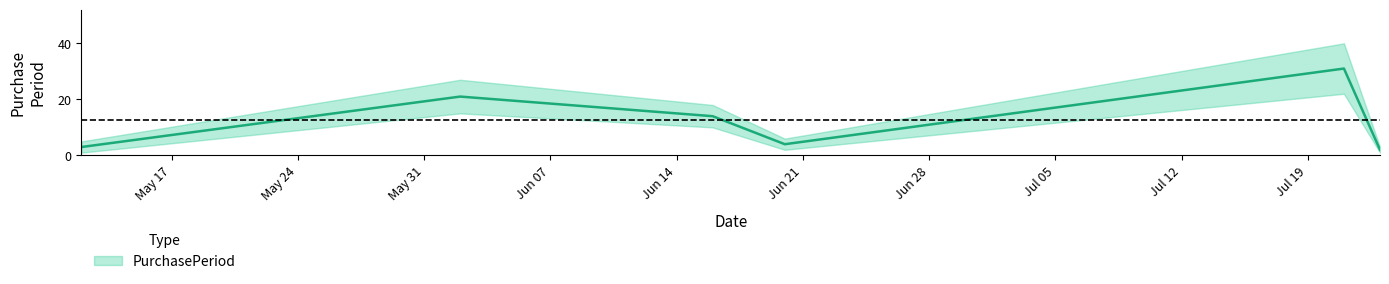

What is the difference between the values at 2016-07-23 and 2016-06-02?

19